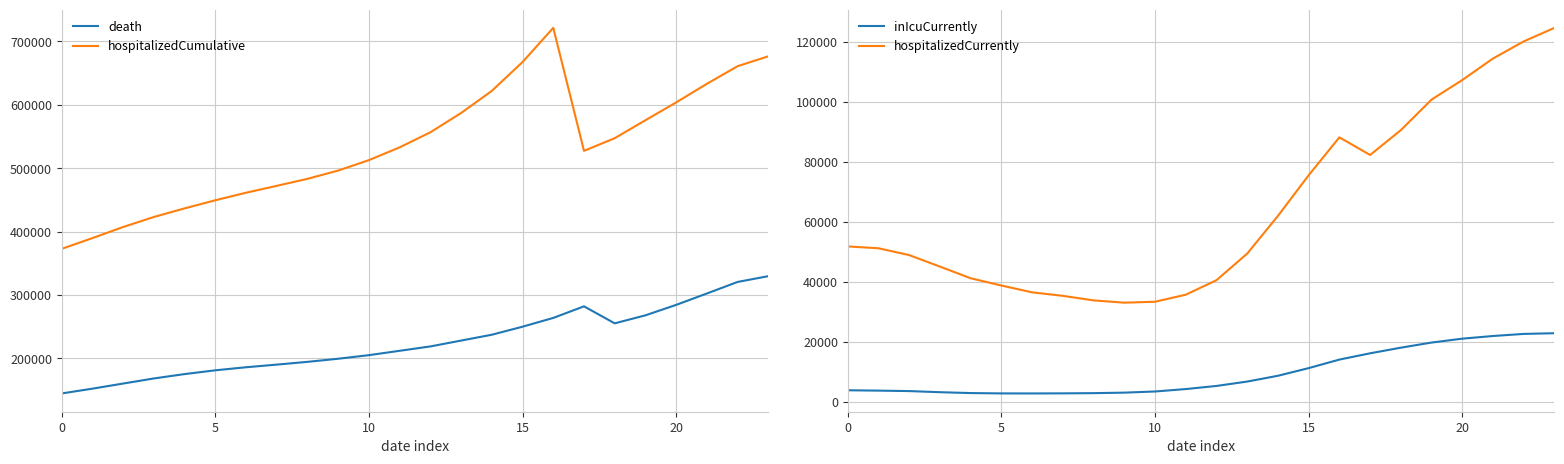

What is the difference between the highest and lowest values at 16?

707081